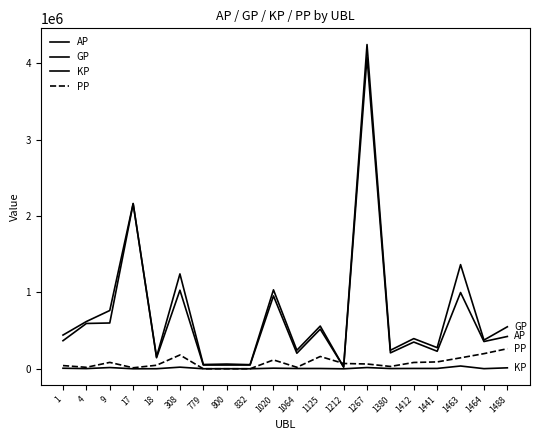

The value of PP at 800 is 380.4. True or false?

False